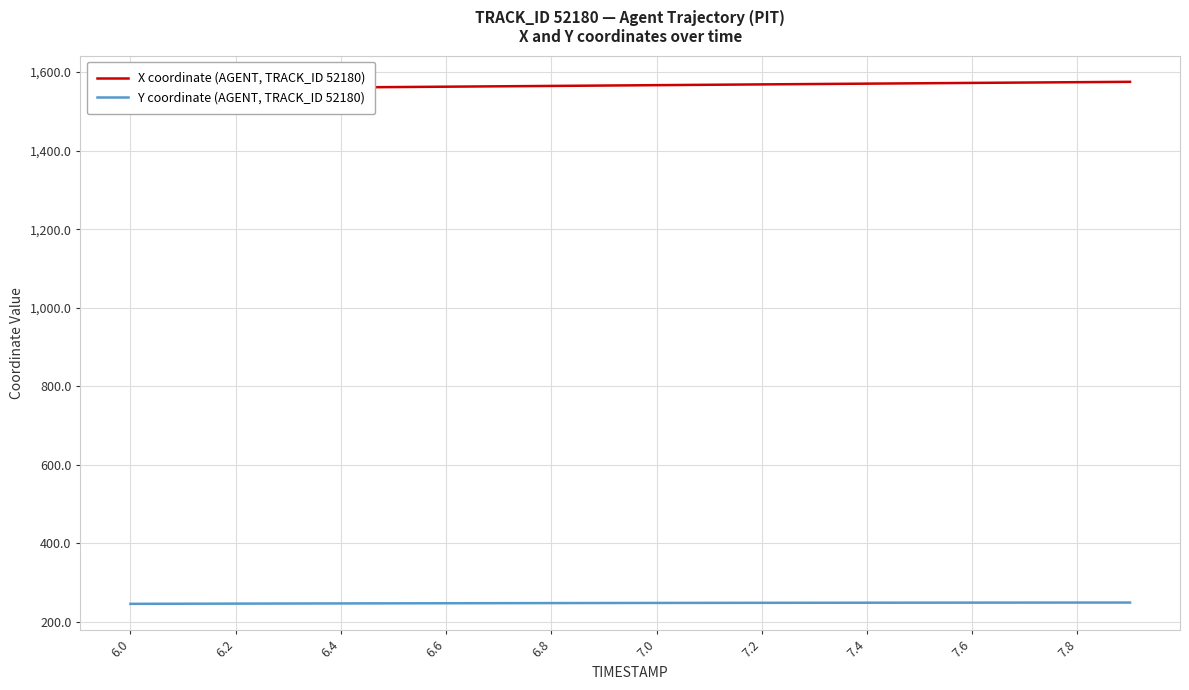

What is the value of the X coordinate (AGENT, TRACK_ID 52180) point at the 2nd from the left?

1558.0